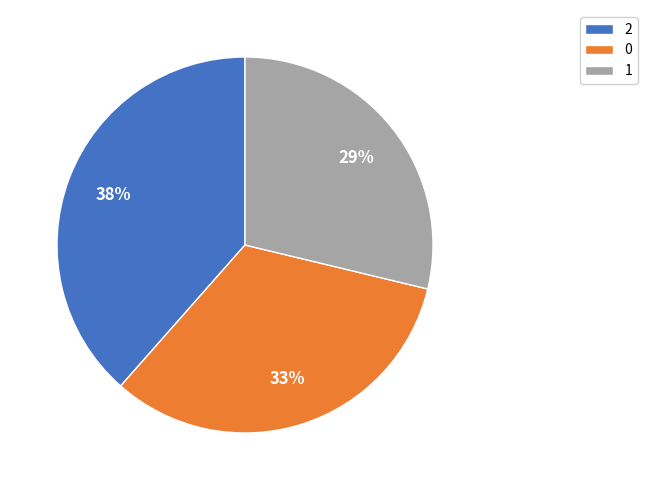

Count the number of slices in the pie.

3